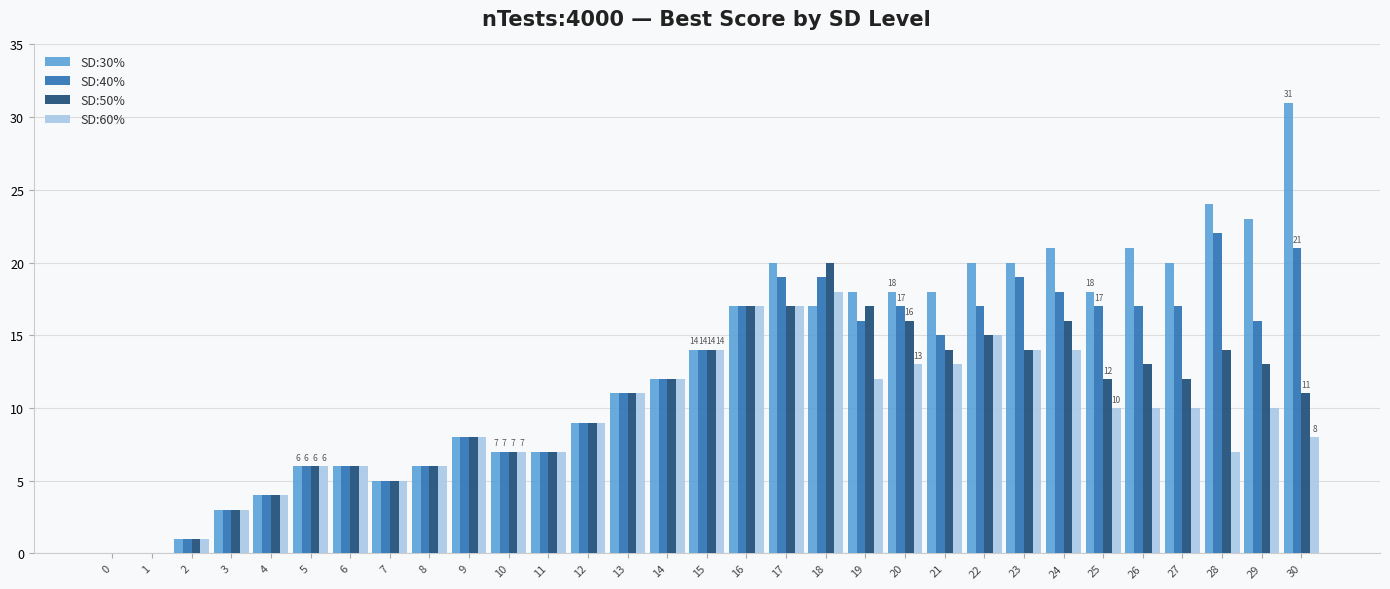

The value of SD:50% at 6 is 6. True or false?

True